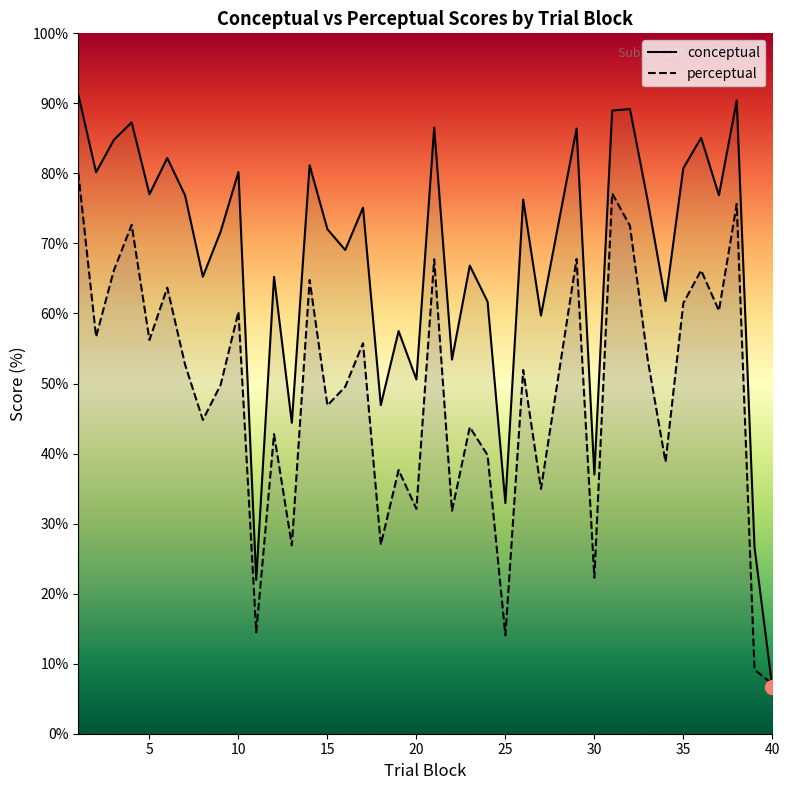

How many values in the perceptual series exceed 51?

20